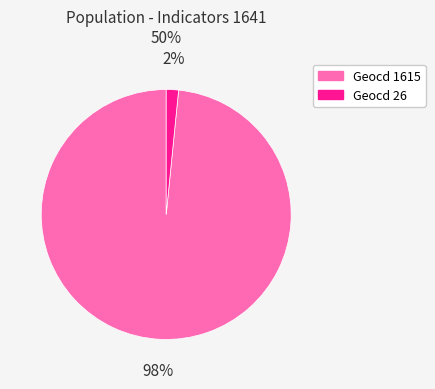

True or false: Geocd 1615 accounts for 98% of the total.

True